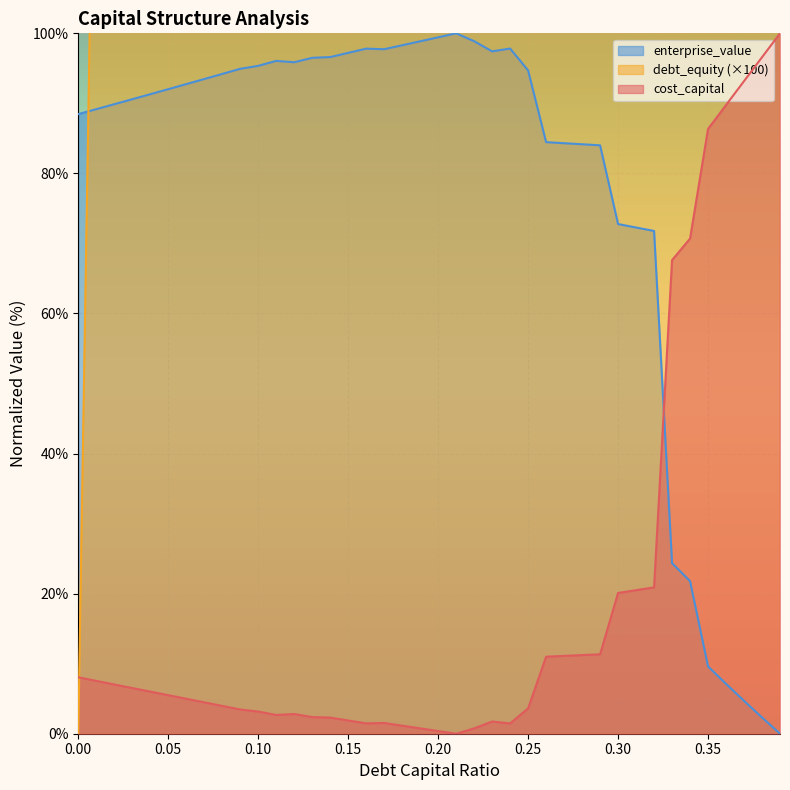

At how many categories does at least one series exceed 9391?

2